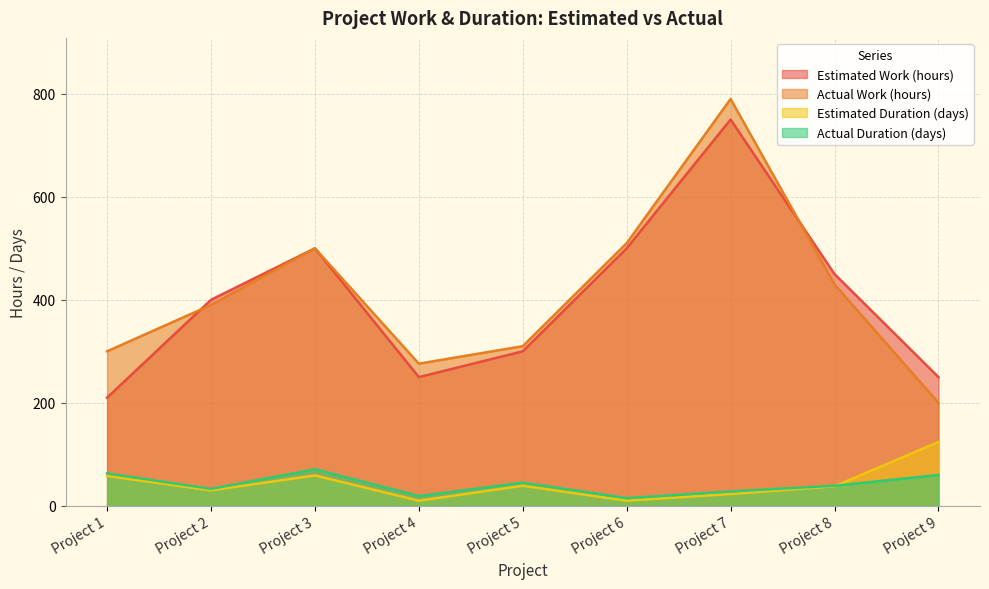

How many lines are shown in the chart?

4